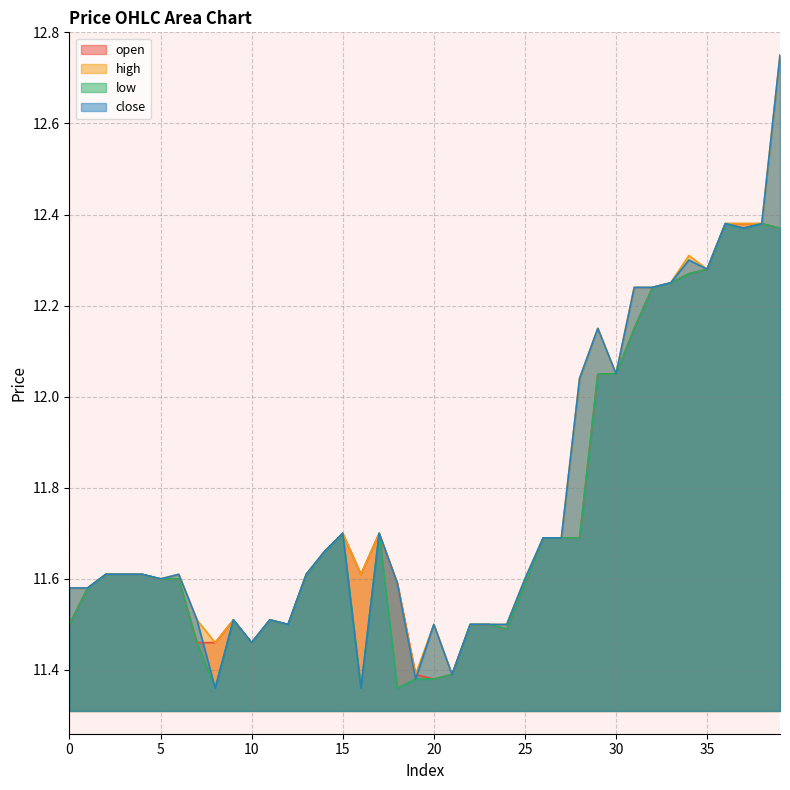

Rank the categories by close value from lowest to highest.

8, 16, 19, 21, 10, 12, 20, 22, 23, 24, 7, 9, 11, 0, 1, 18, 5, 25, 2, 3, 4, 6, 13, 14, 26, 27, 15, 17, 28, 30, 29, 31, 32, 33, 35, 34, 37, 36, 38, 39